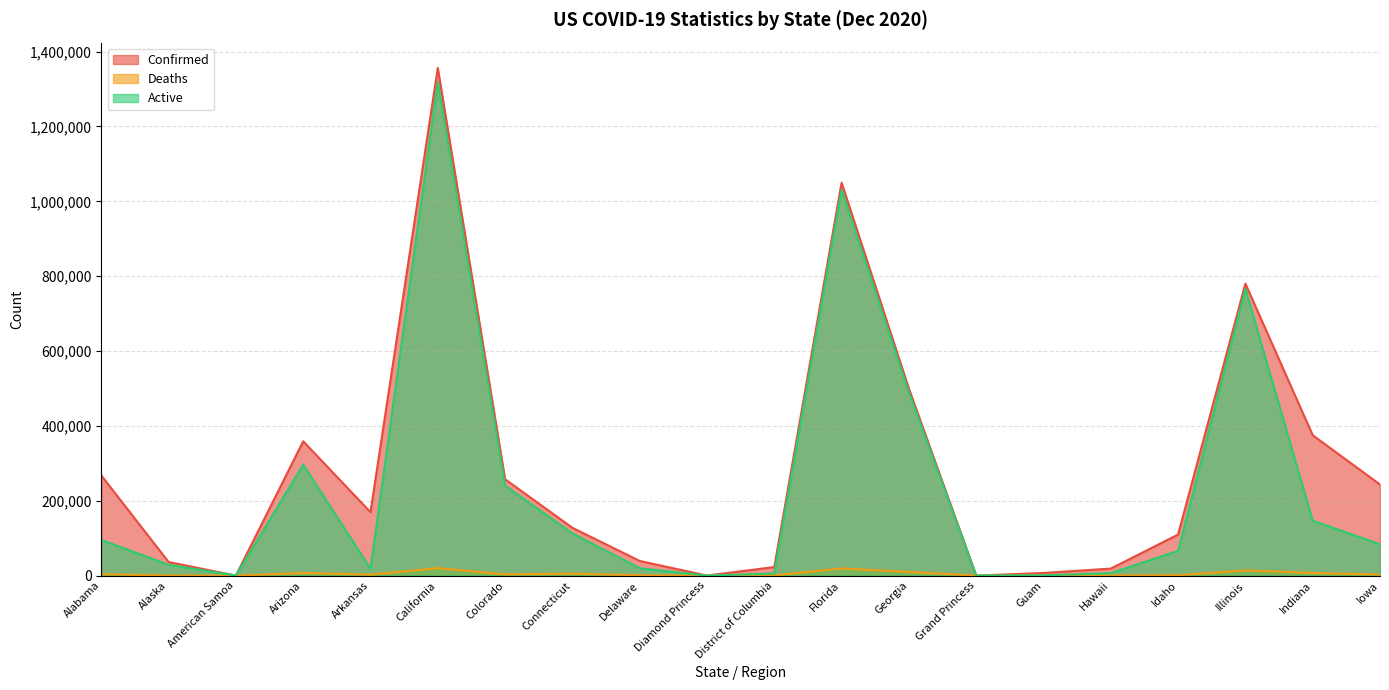

What is the label of the 17th point from the right?

Arizona